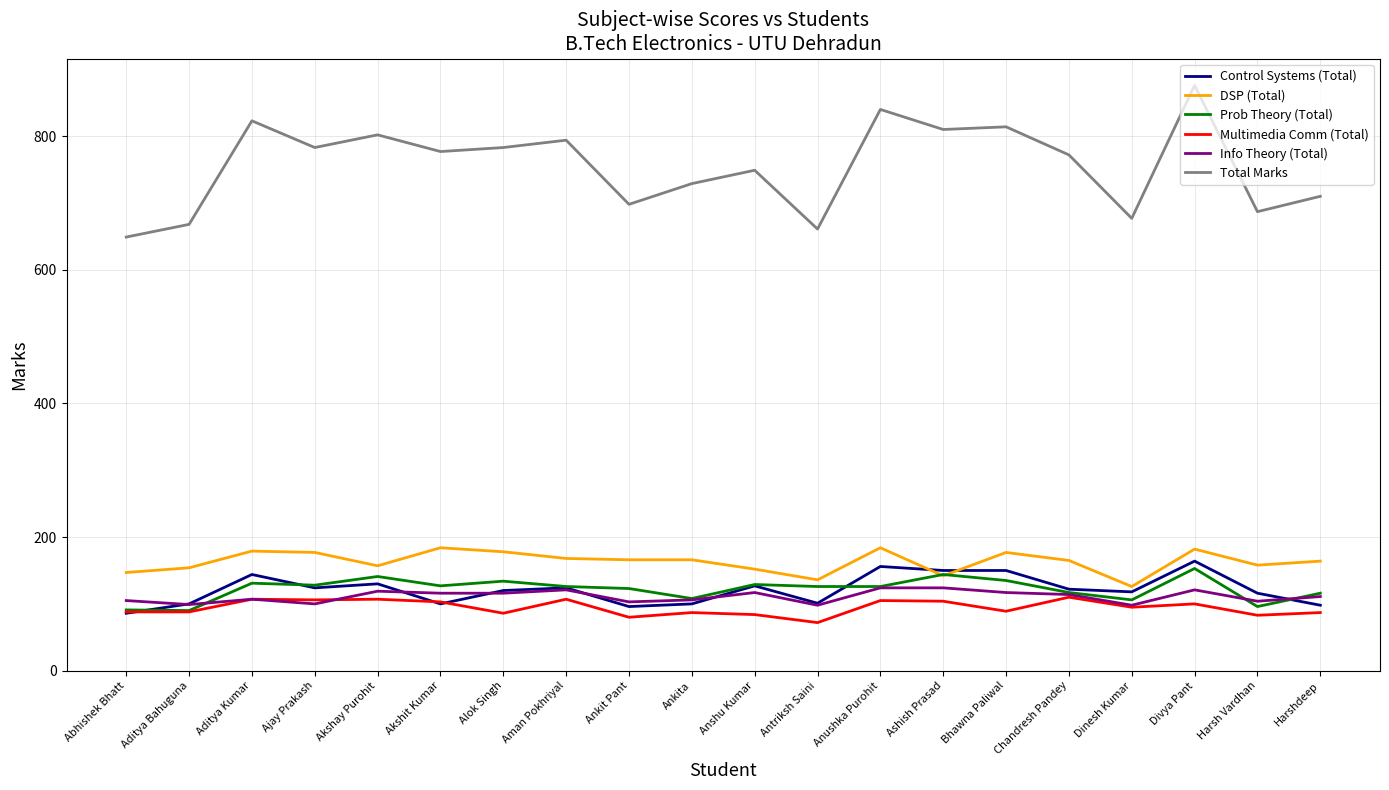

True or false: Multimedia Comm (Total) has a value of 103 at Akshit Kumar.

True